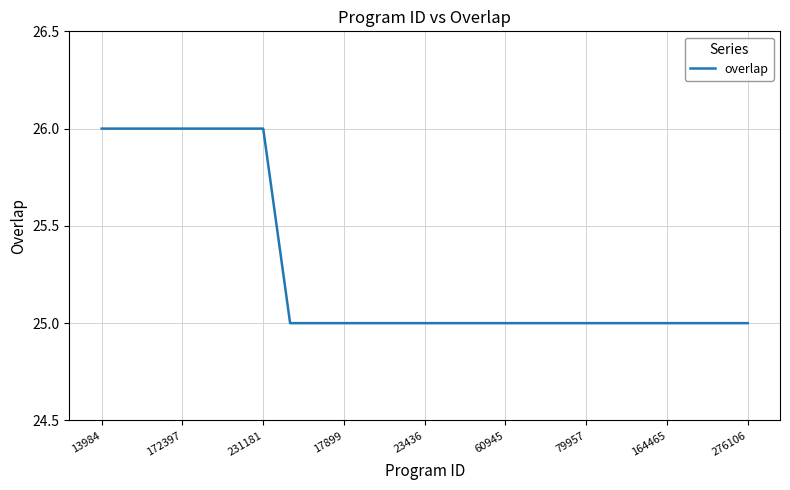

What is the greatest value displayed?

26